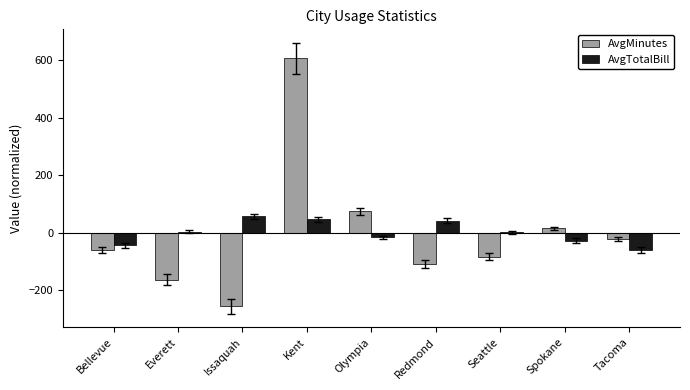

At which category is the sum across all series the highest?

Kent